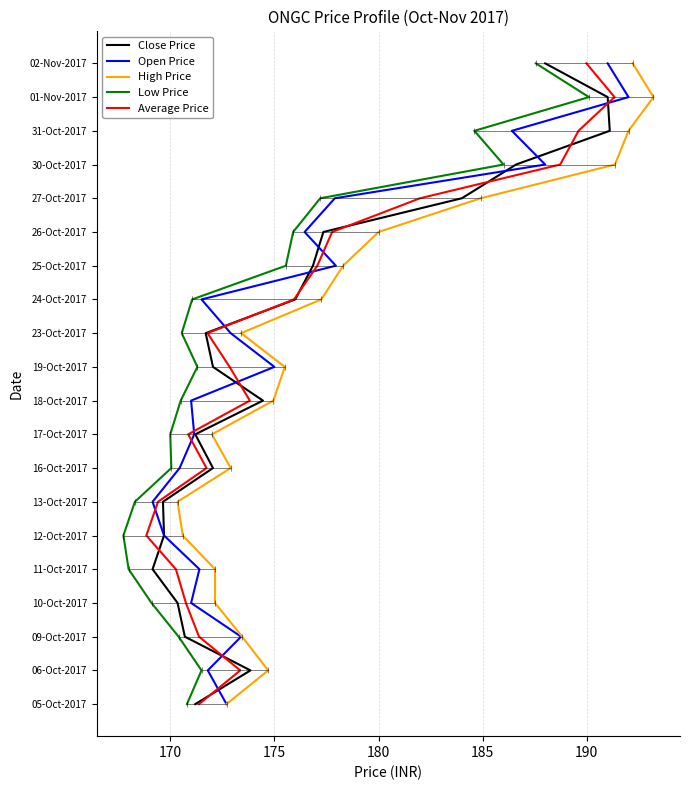

True or false: High Price and Average Price intersect in this chart.

False